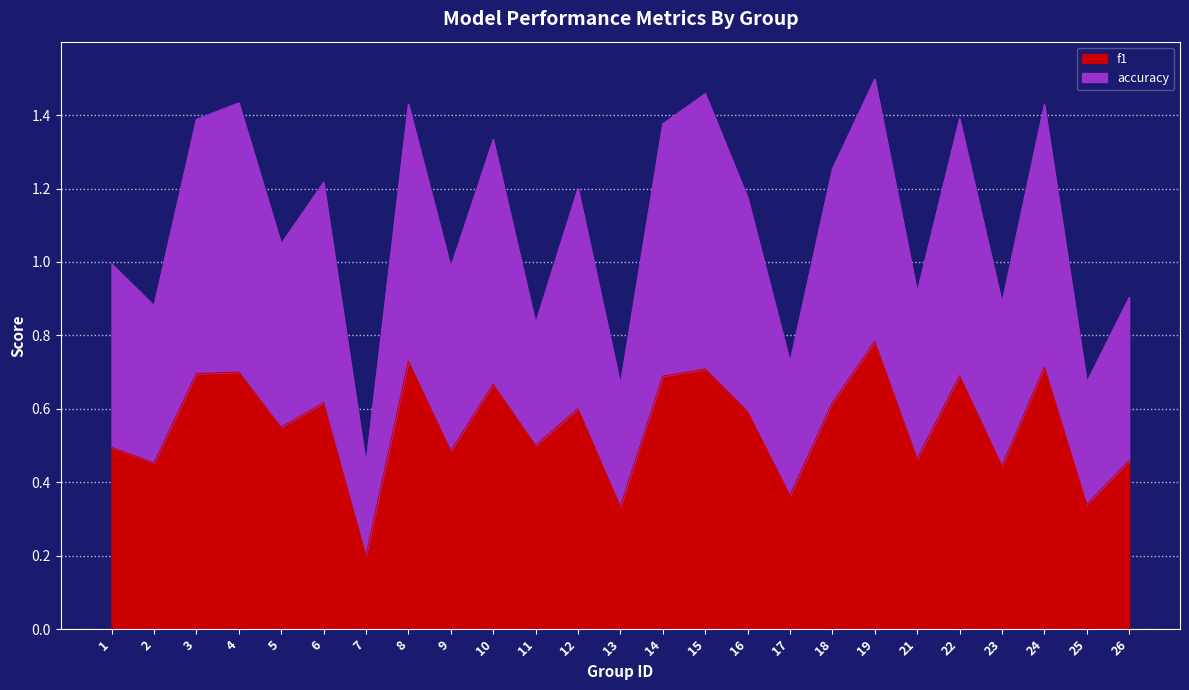

What is the total value across all series at 1?

1.0